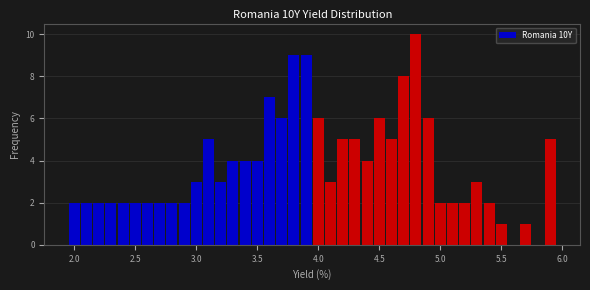

Around what value on the x-axis is the tallest bar? Give the approximate position of its centre, as read against the axis.

4.80